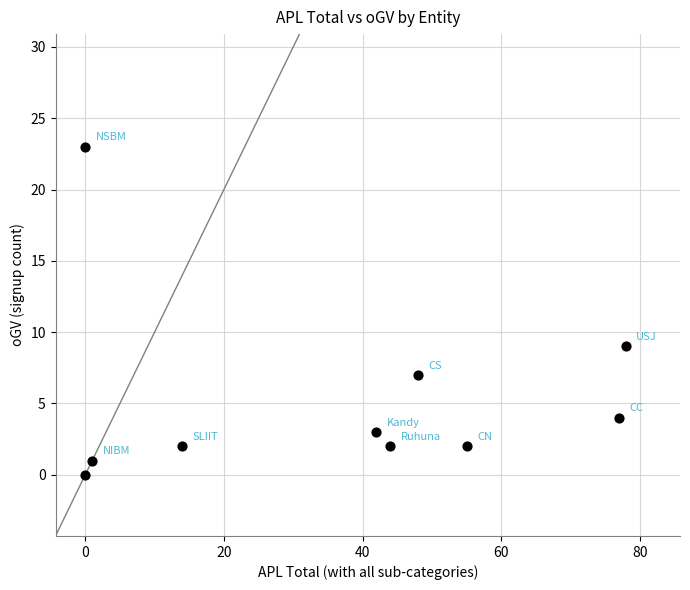

What Y value in the scatter plot is closest to 11?

9